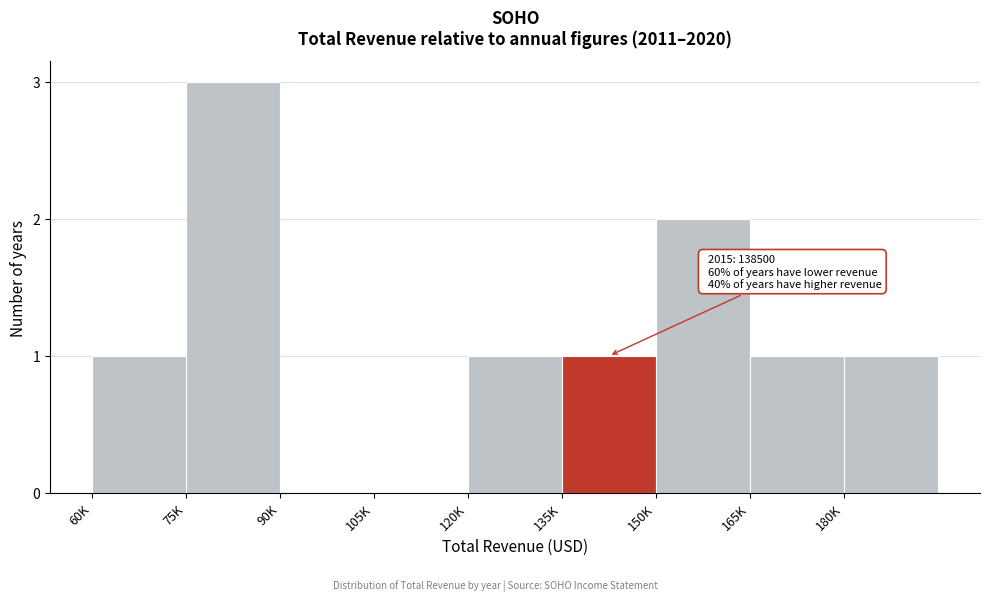

Reading left to right, extract all data points from this chart.

60K=1	75K=3	90K=0	105K=0	120K=1	135K=1	150K=2	165K=1	180K=1